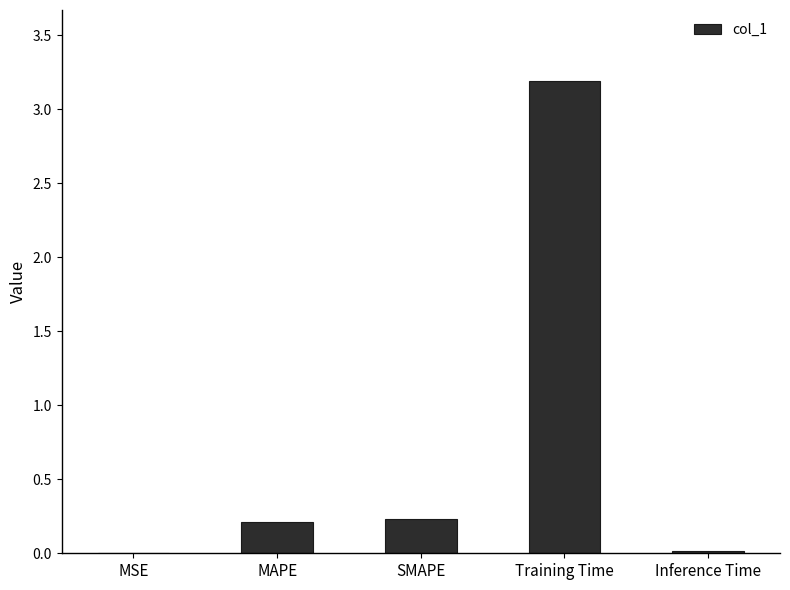

What is the sum of all values?

3.6